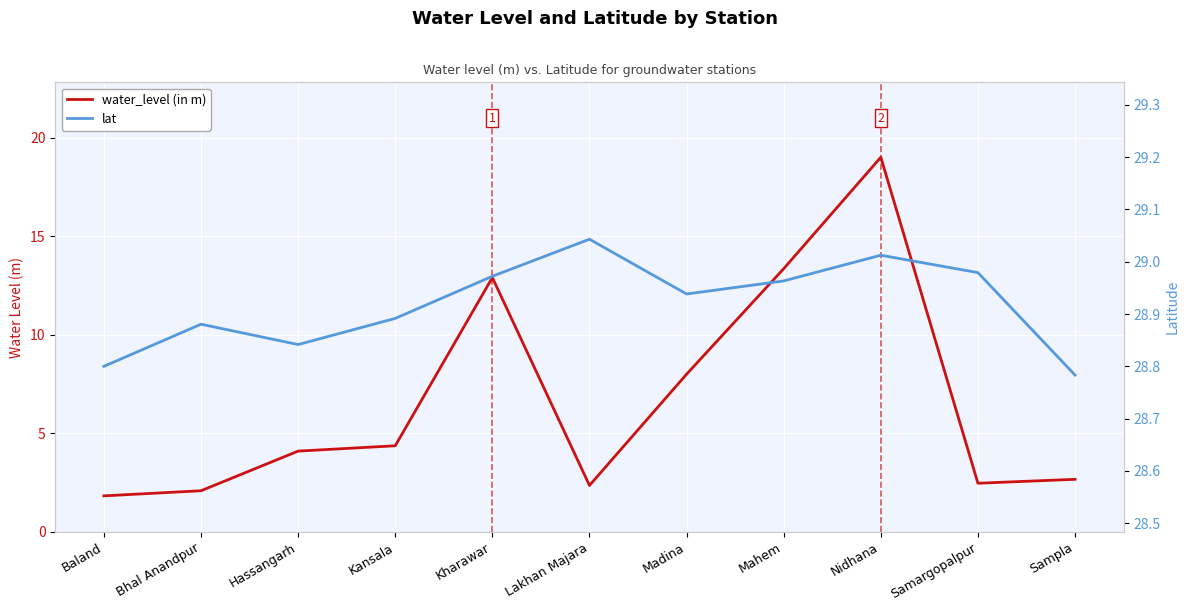

At which label is water_level (in m) closest to 10?

Madina